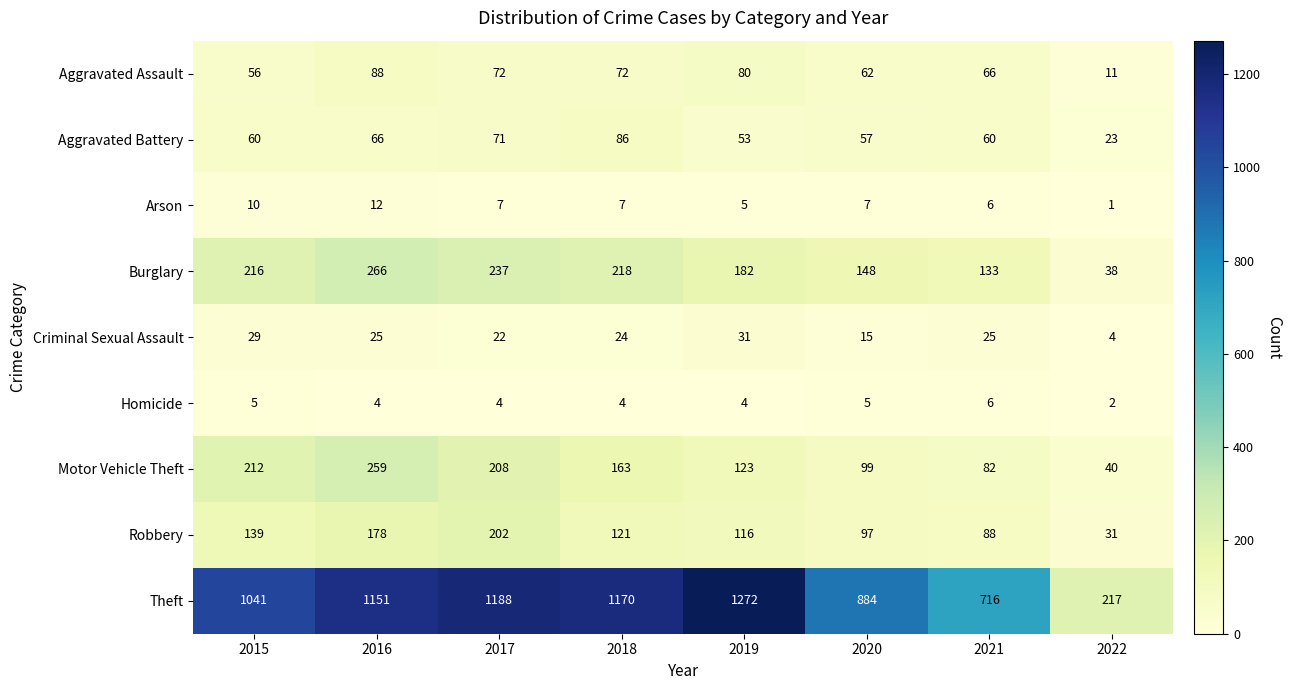

What is the average value of the Criminal Sexual Assault series?

22